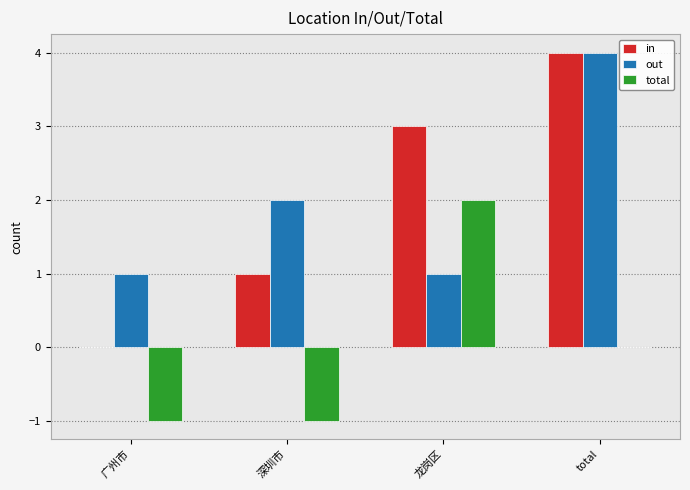

What is the sum of all in values?

8